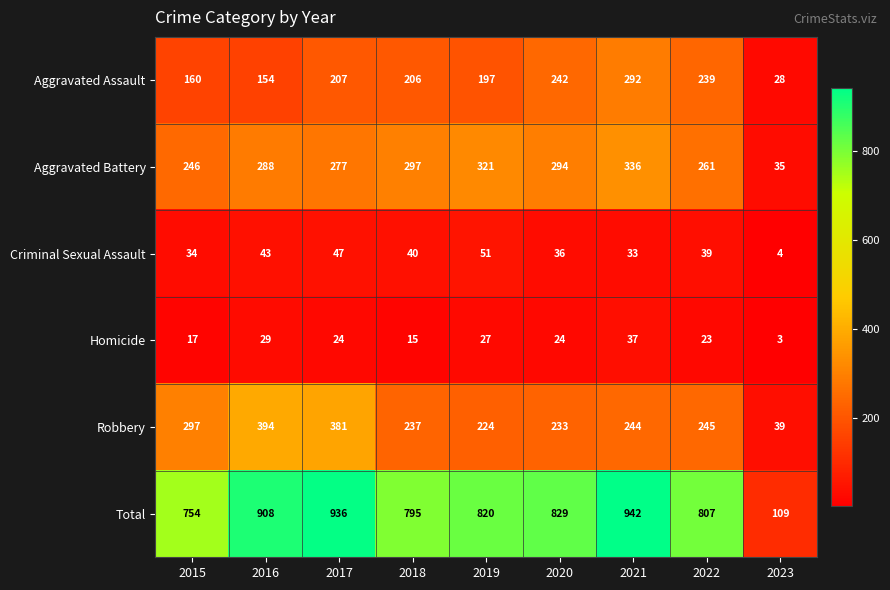

Count the number of categories in the chart.

9